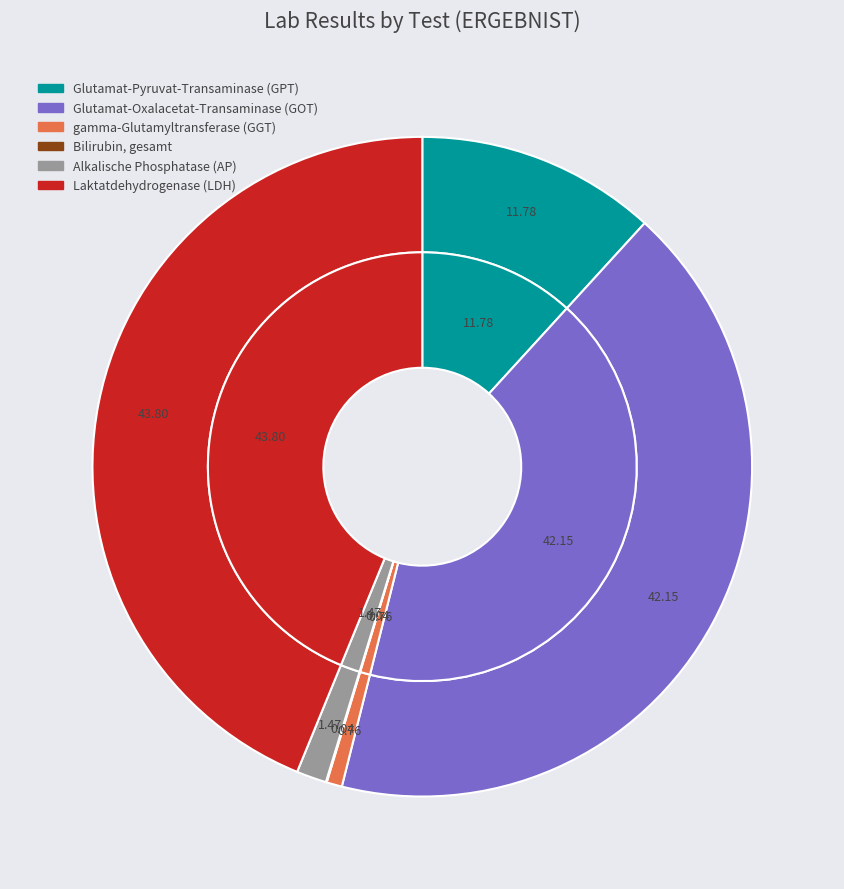

The Alkalische Phosphatase (AP) slice represents 1% of the pie. True or false?

True